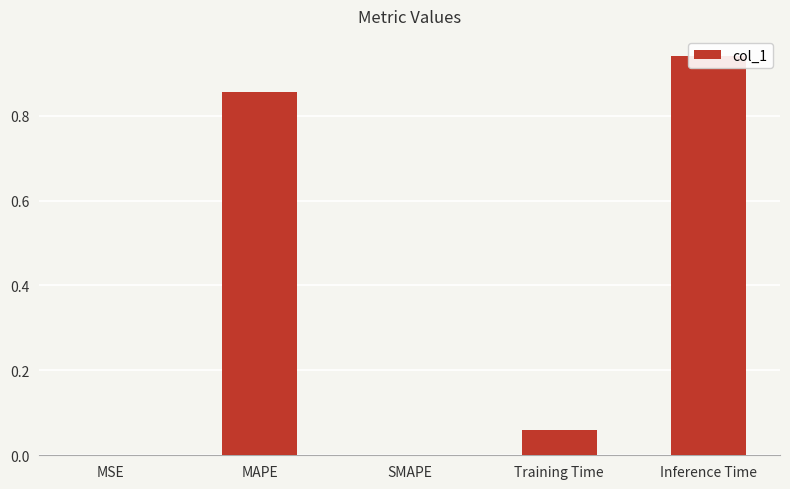

What is the change in value from MAPE to Inference Time?

+0.1